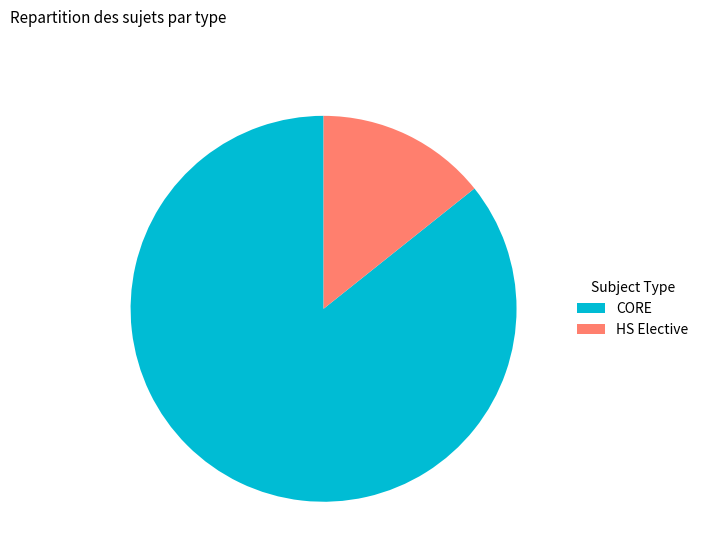

True or false: CORE accounts for 77% of the total.

False